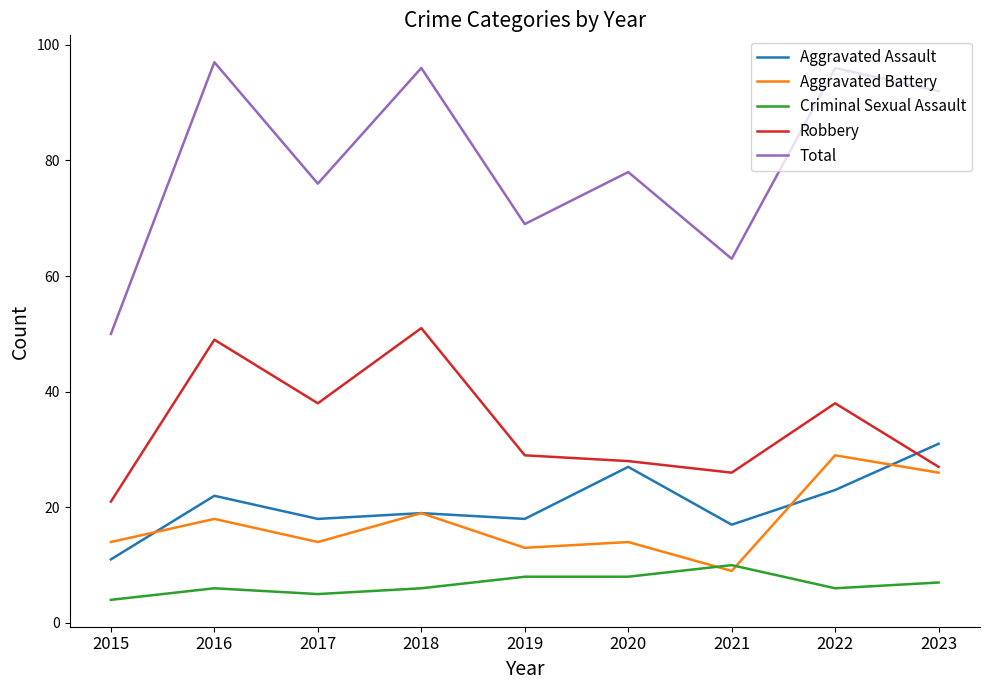

True or false: Aggravated Battery and Total intersect in this chart.

False